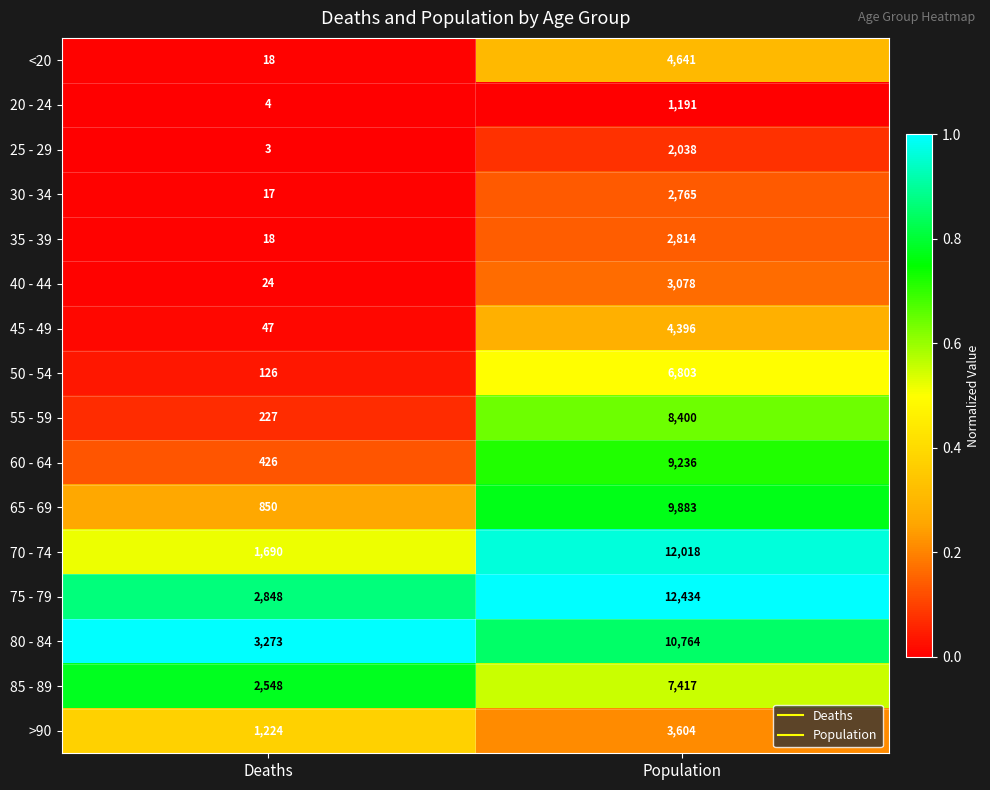

What is the total value across all series at Deaths?

13343